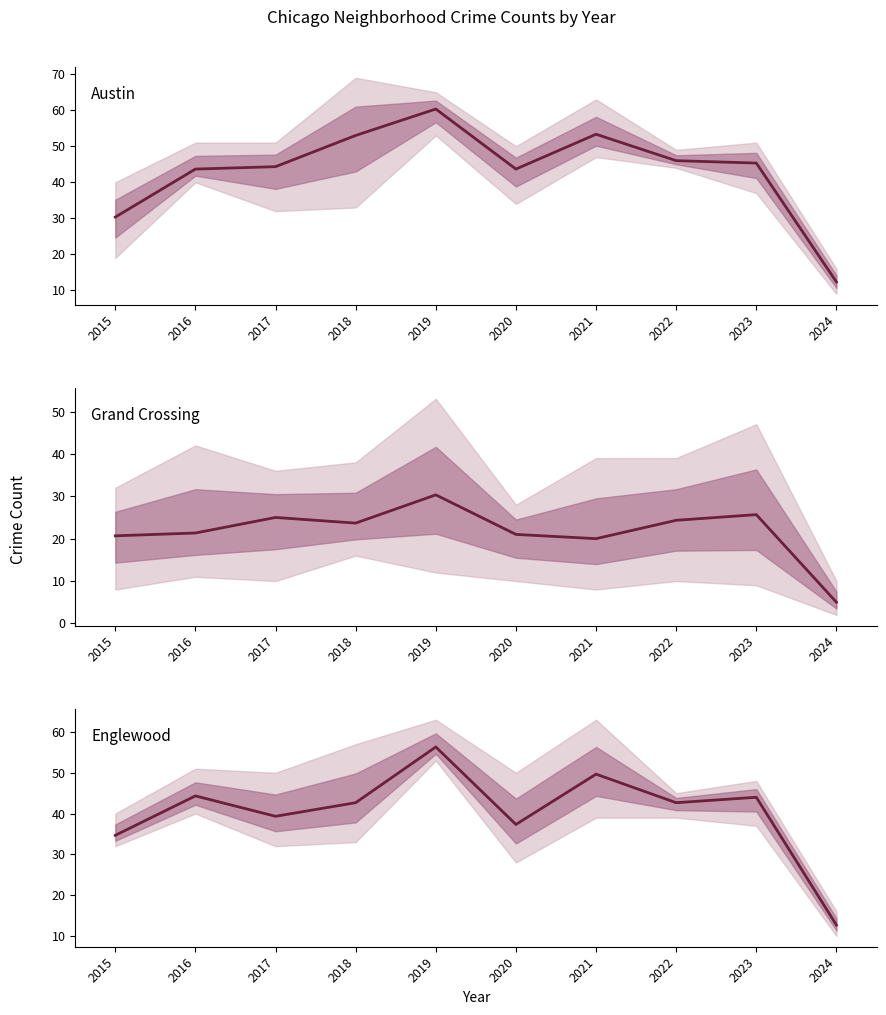

Which series changed the most between 2018 and 2019?

Englewood